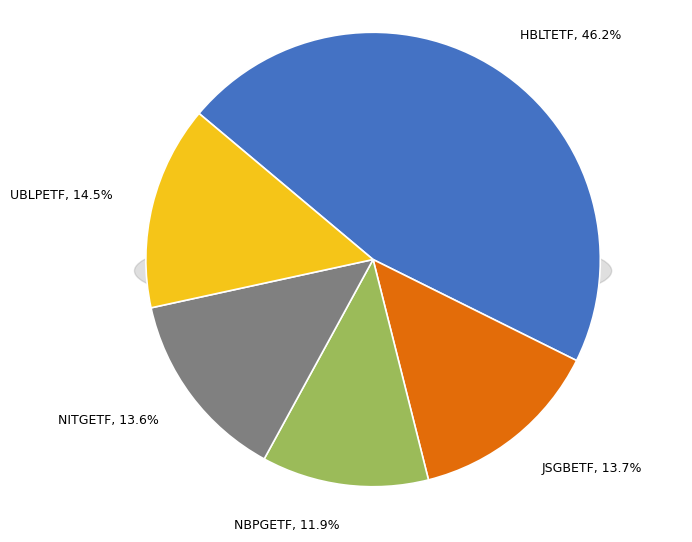

To the nearest percent, what portion does JSGBETF represent?

14%